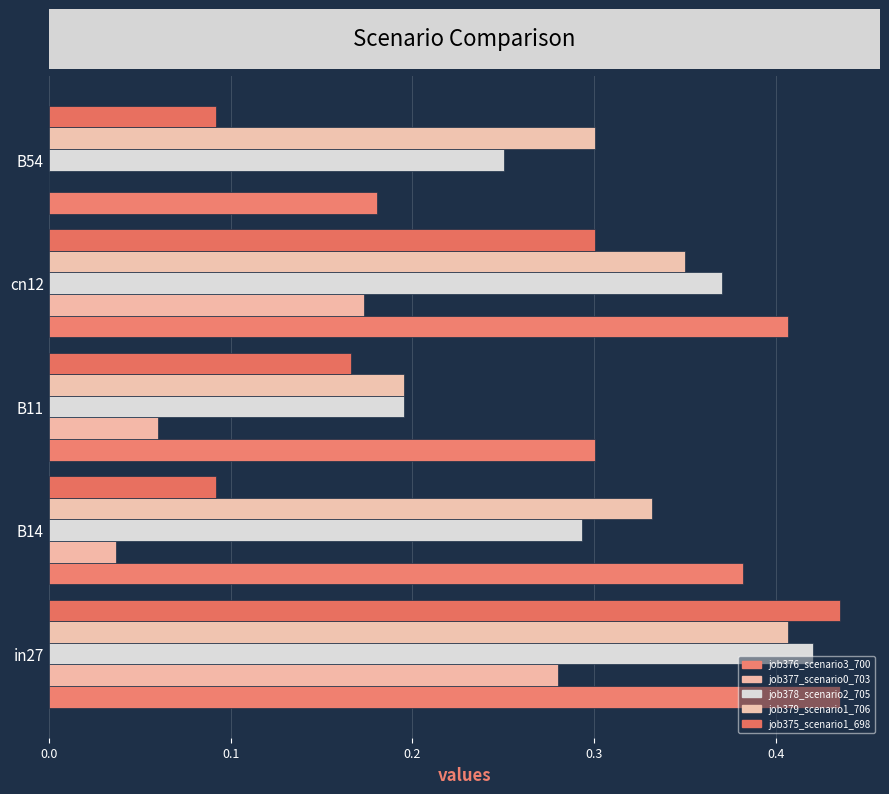

How many categories are shown in the chart?

5